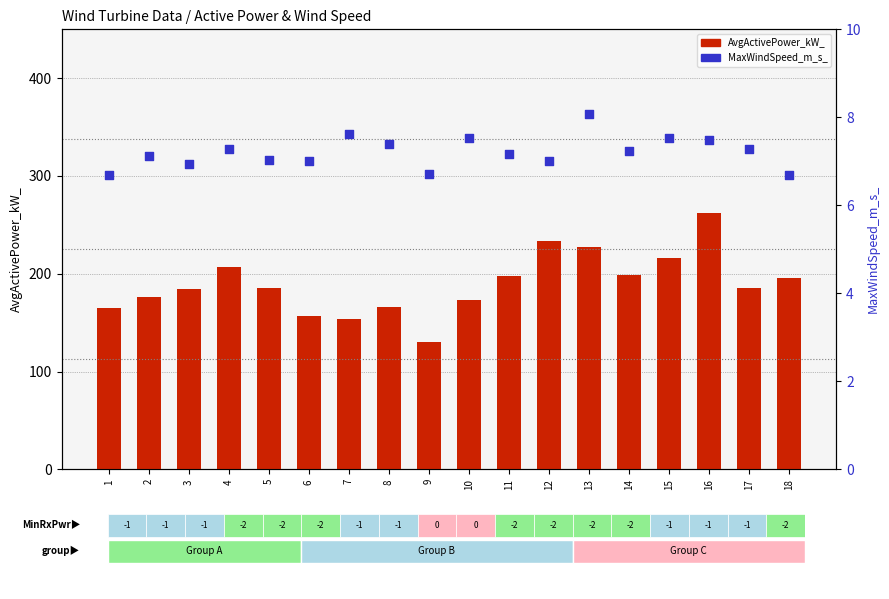

Which series contains the highest Y value?

AvgActivePower_kW_